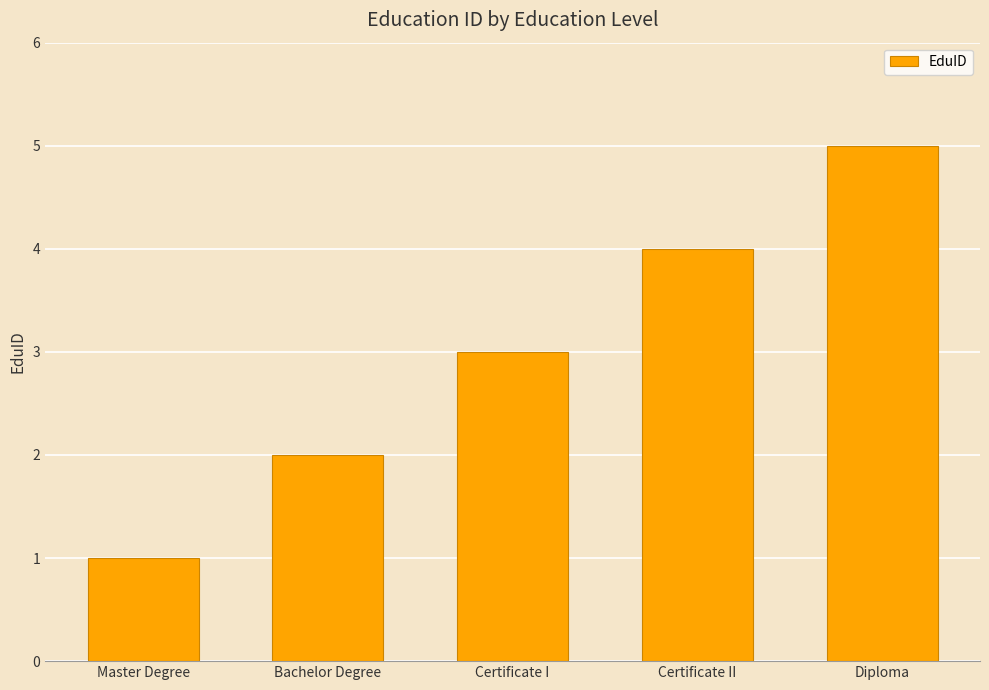

At which category does the chart reach its minimum across all series?

Master Degree